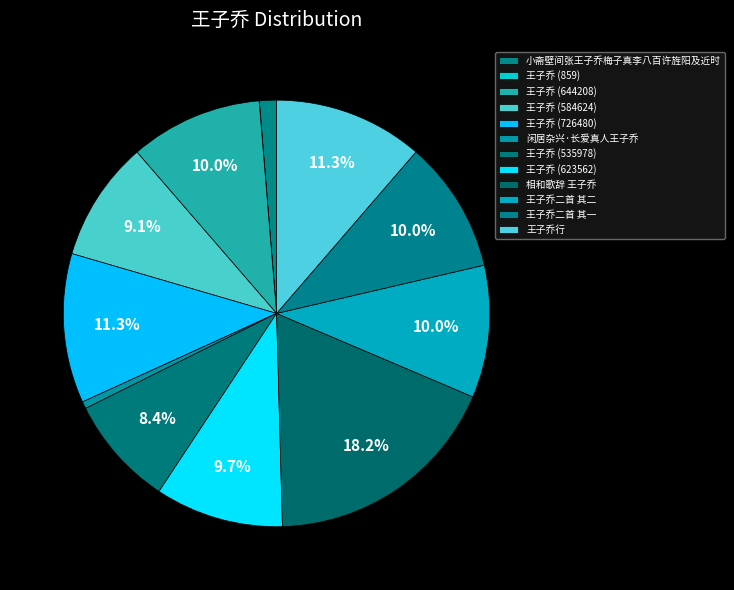

How many segments does this pie chart have?

12